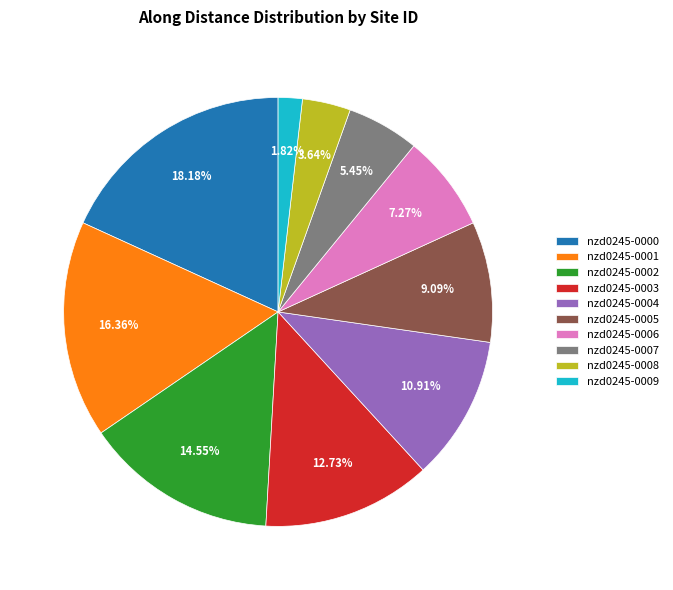

True or false: nzd0245-0006 accounts for 7% of the total.

True